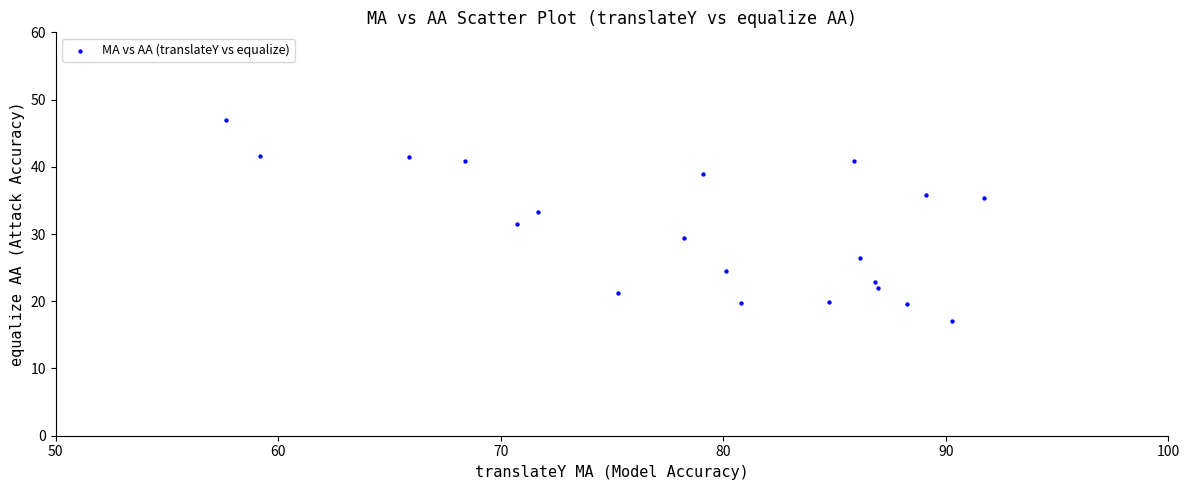

What is the range of X values (max minus min)?

34.1